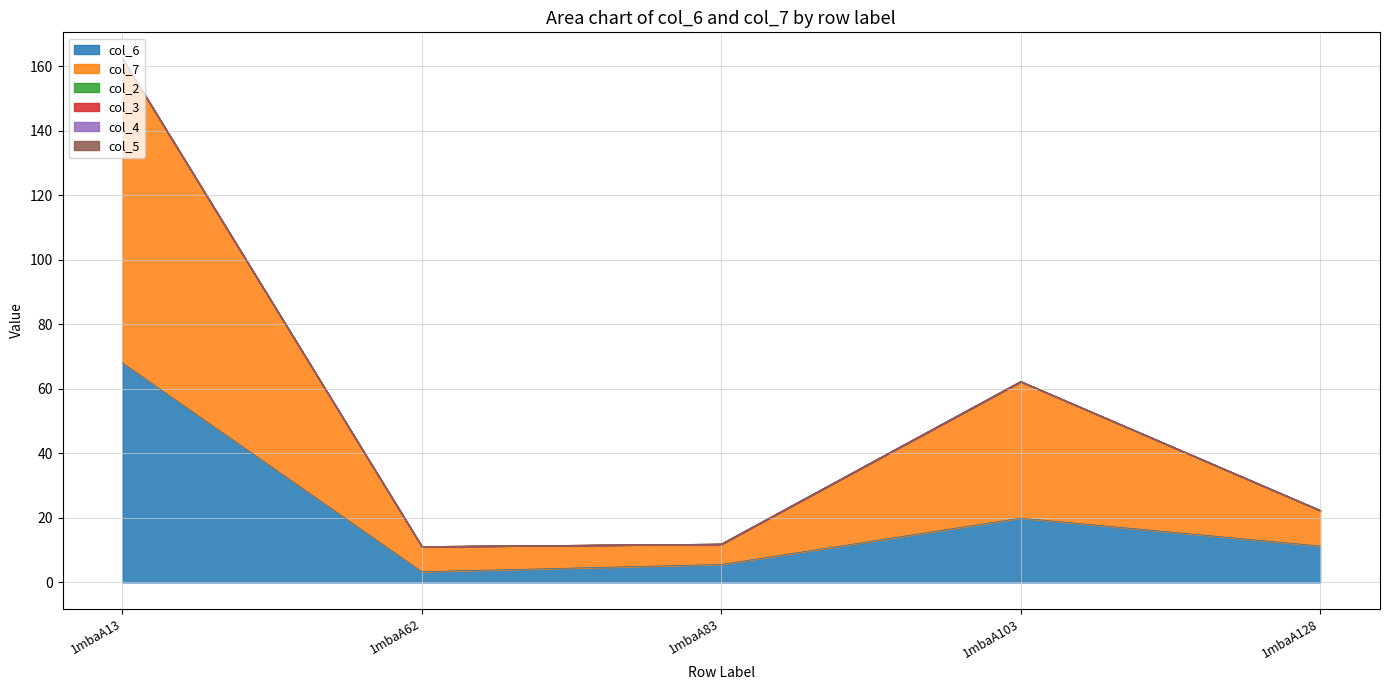

True or false: col_6 and col_4 intersect in this chart.

False